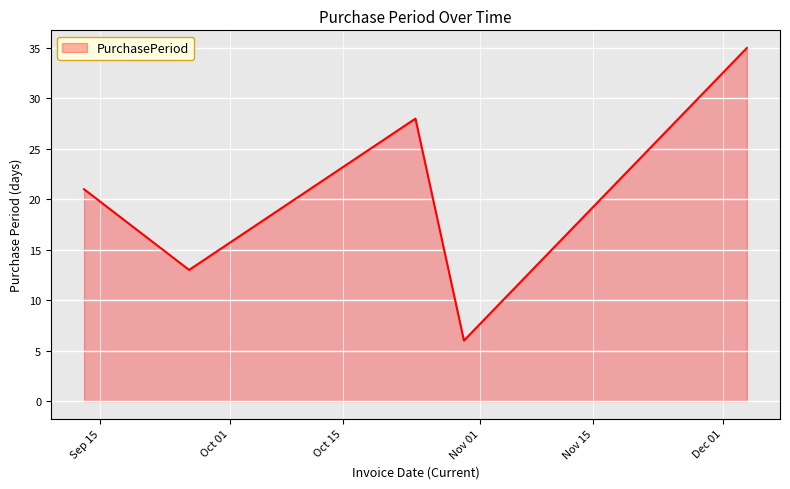

What is the difference between the second highest and second lowest values?

15